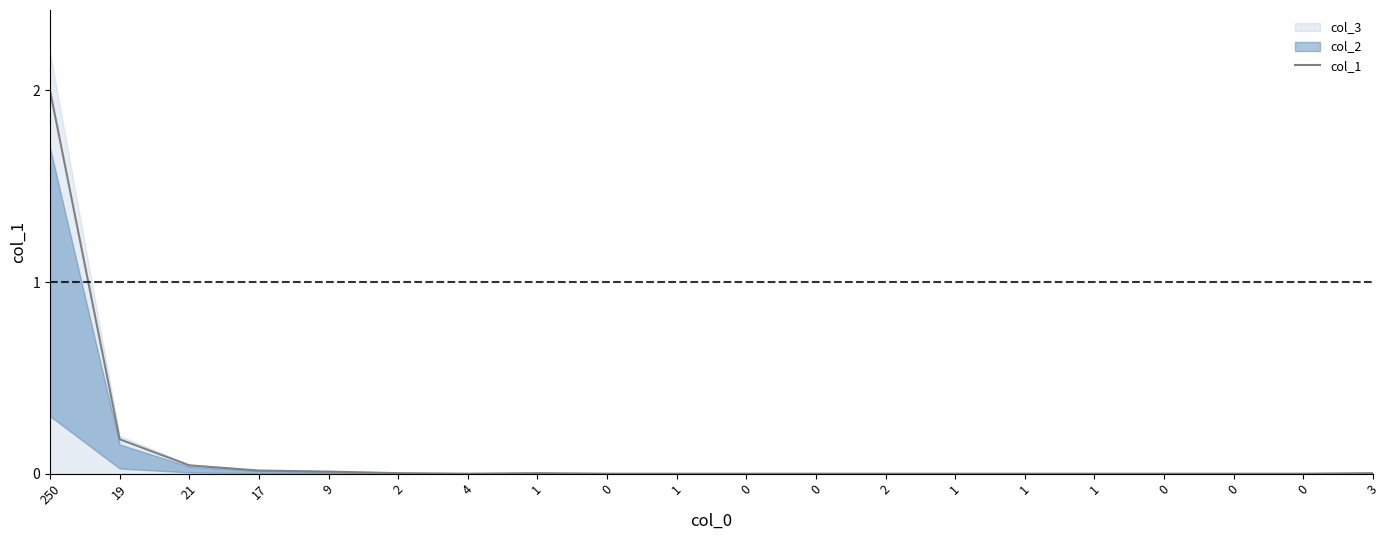

Reading right to left, what are all the values shown in this chart?

0.0	0.0	0.0	0.0	0.0	0.0	0.0	0.0	0.0	0.0	0.0	0.0	0.0	0.0	0.0	0.0	0.0	0.0	0.2	2.0